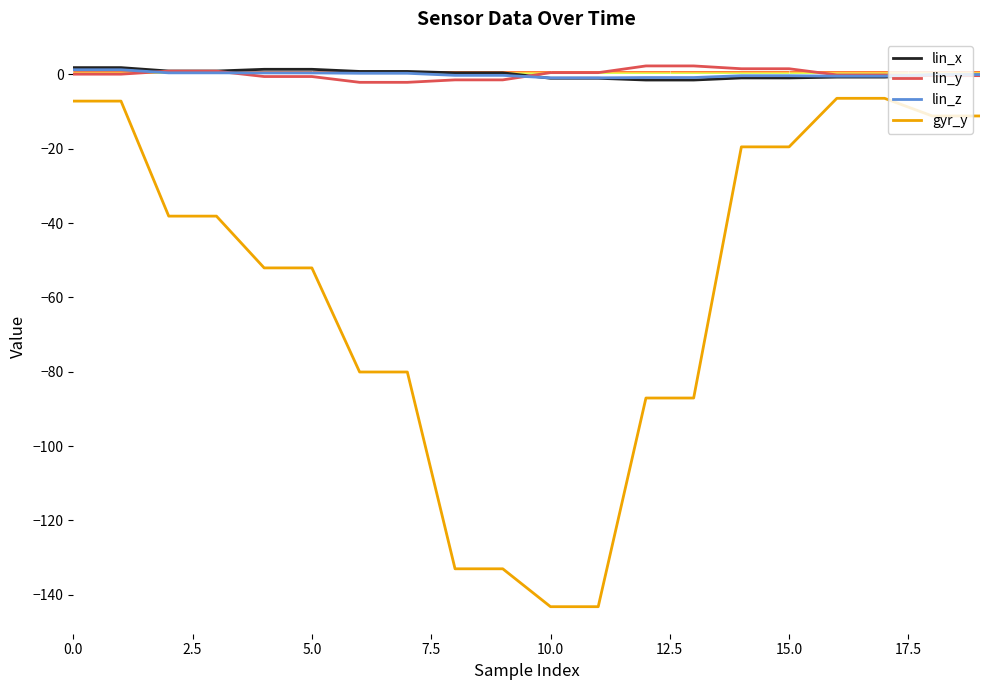

Which series has the largest range (max minus min)?

gyr_y